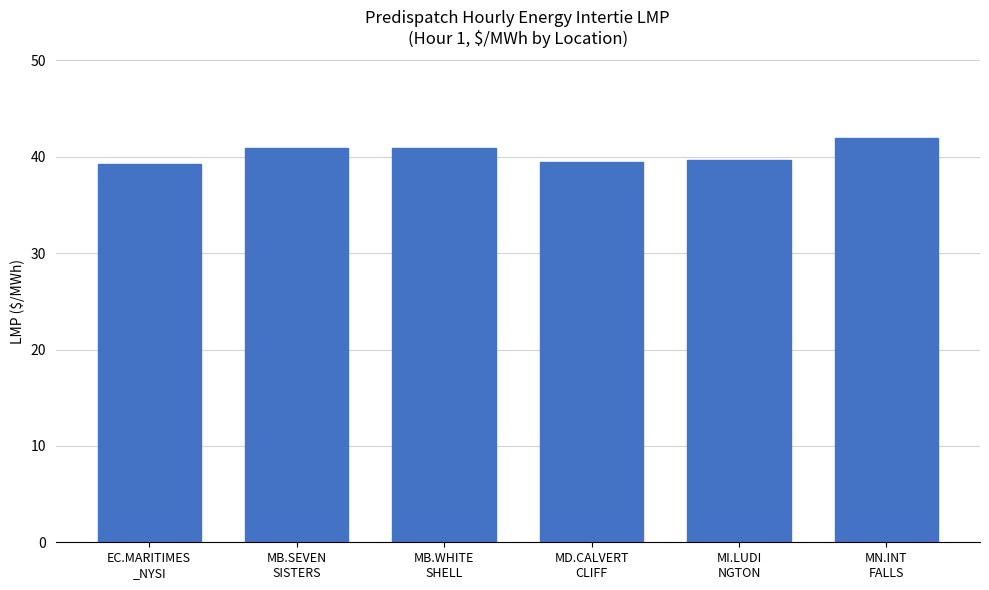

How many bars are there in total?

6